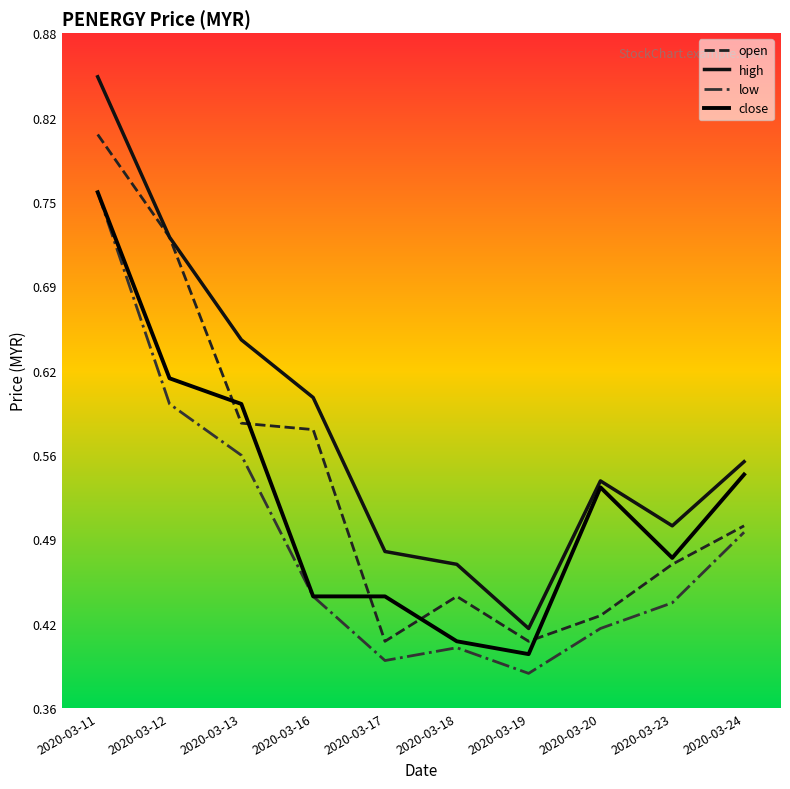

Which label corresponds to the smallest value in the chart?

2020-03-19